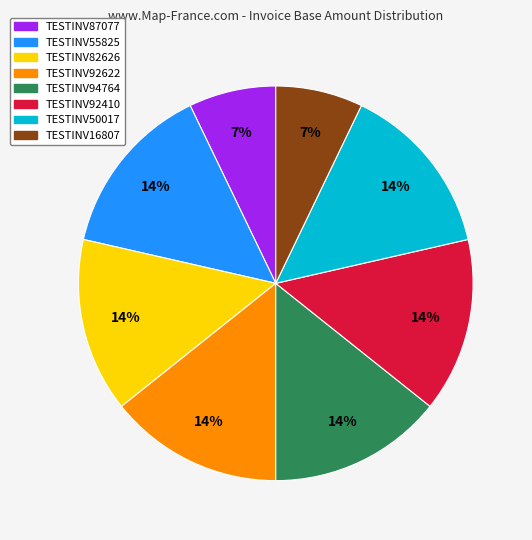

To the nearest percent, what is the average slice percentage?

12%